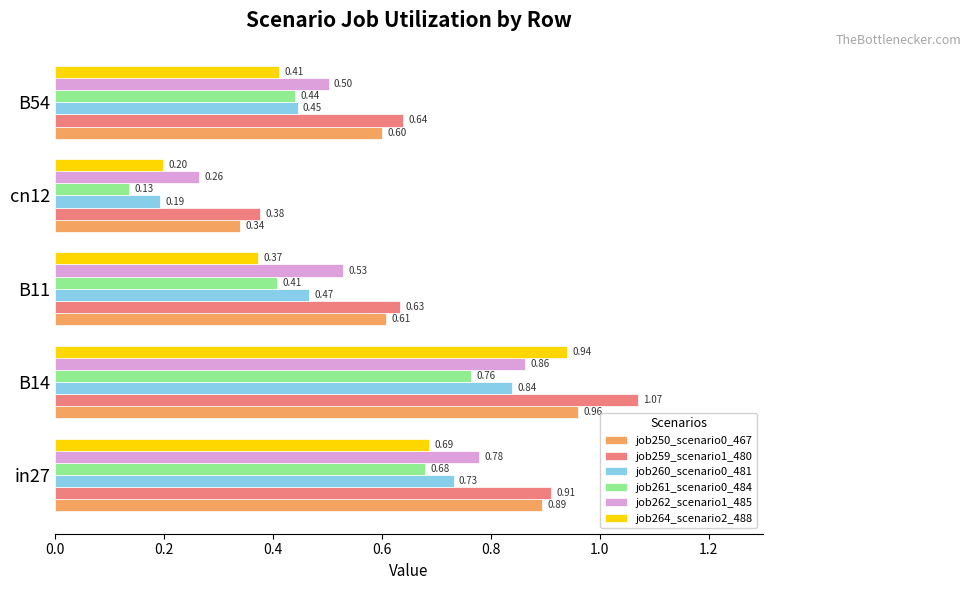

At how many categories does at least one series exceed 0?

5